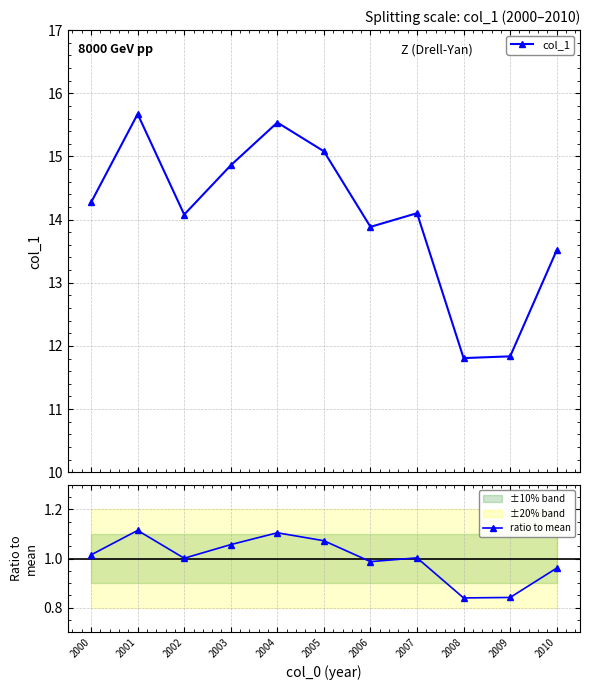

Which series has the largest range (max minus min)?

col_1